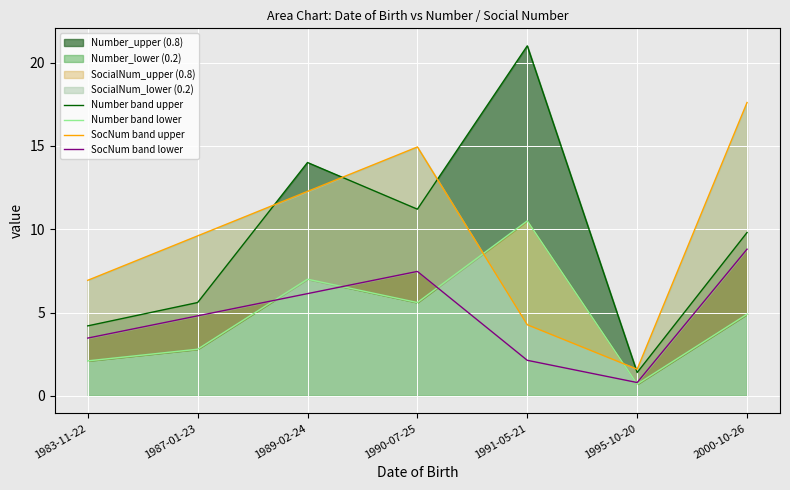

How many data points in Number band lower are less than 4?

3